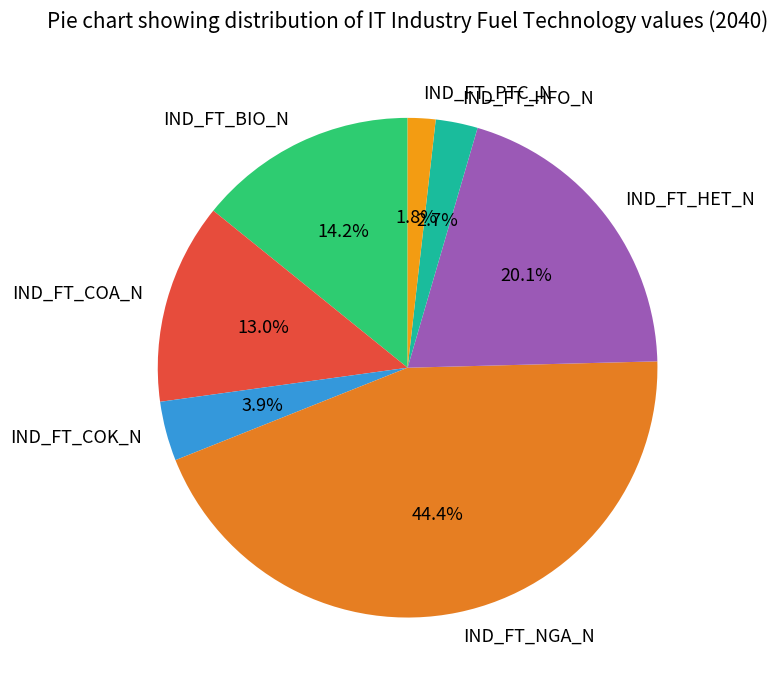

How many segments does this pie chart have?

7